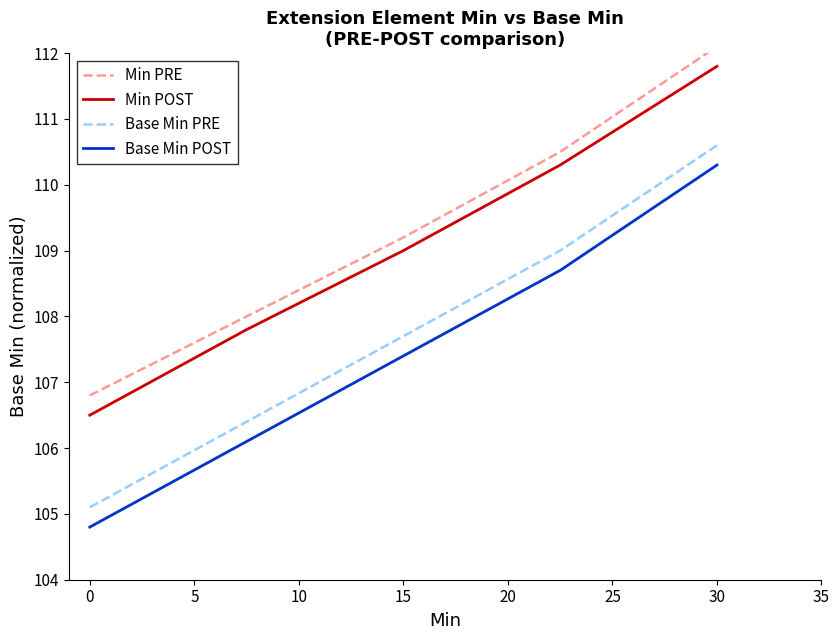

True or false: Base Min POST and Min PRE cross at least once.

False